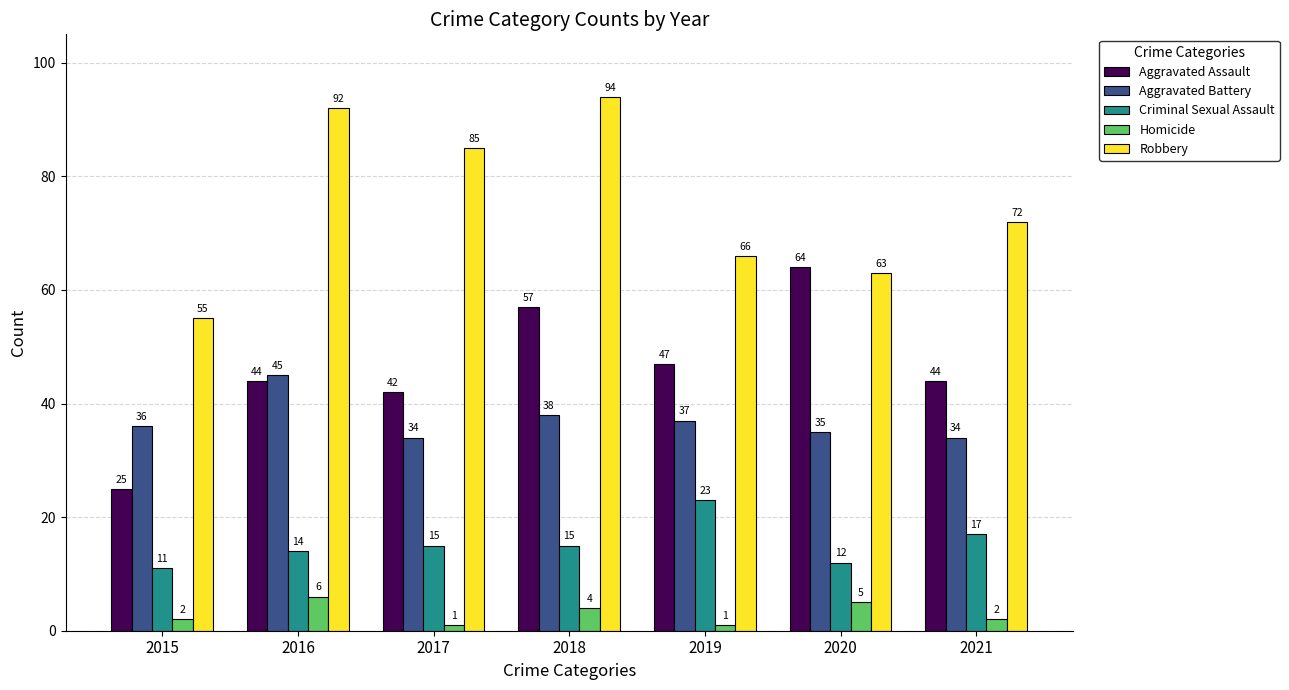

True or false: Aggravated Assault has a value of 64 at 2020.

True